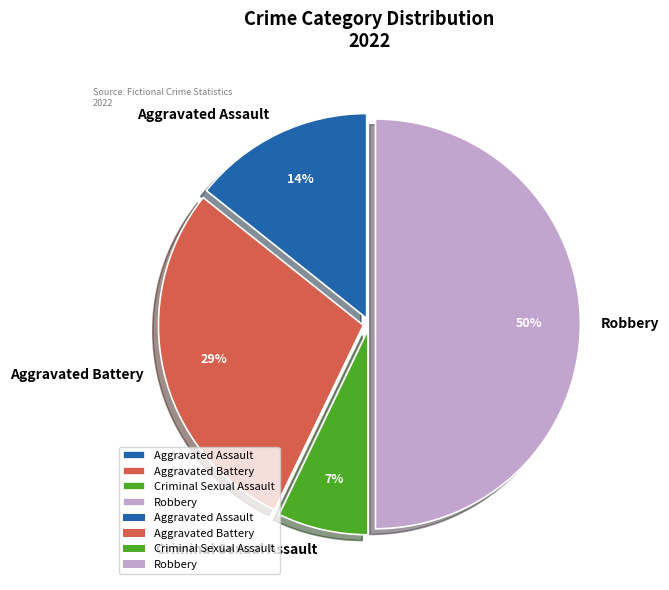

Does Aggravated Battery account for over 50% of the chart?

No